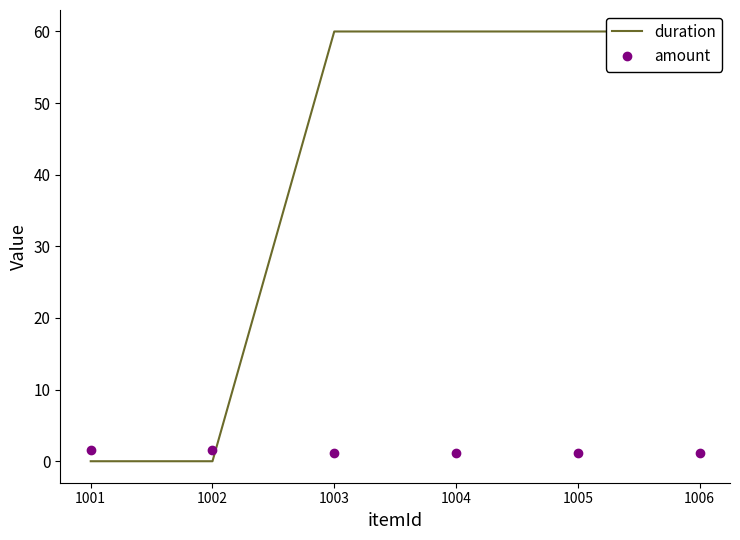

Which category has the highest value in the duration series?

1003